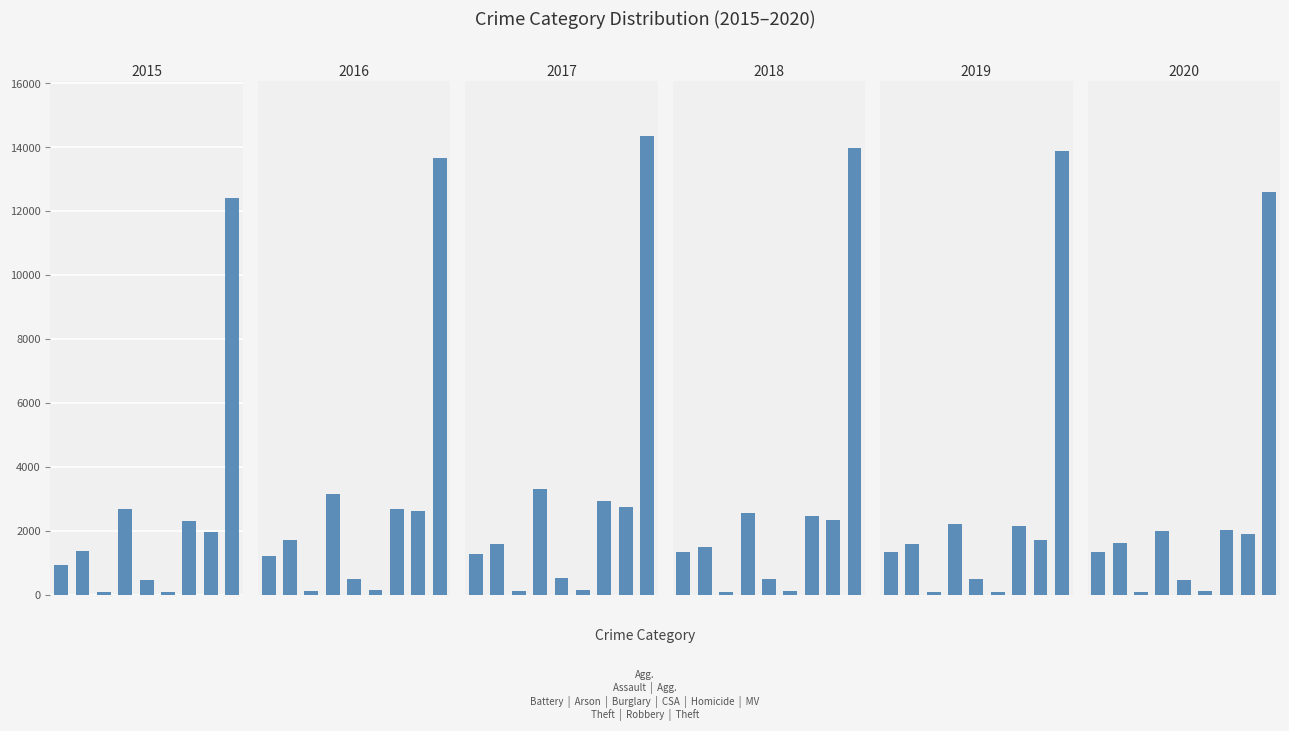

What is the label of the 5th bar from the left?

Criminal Sexual Assault